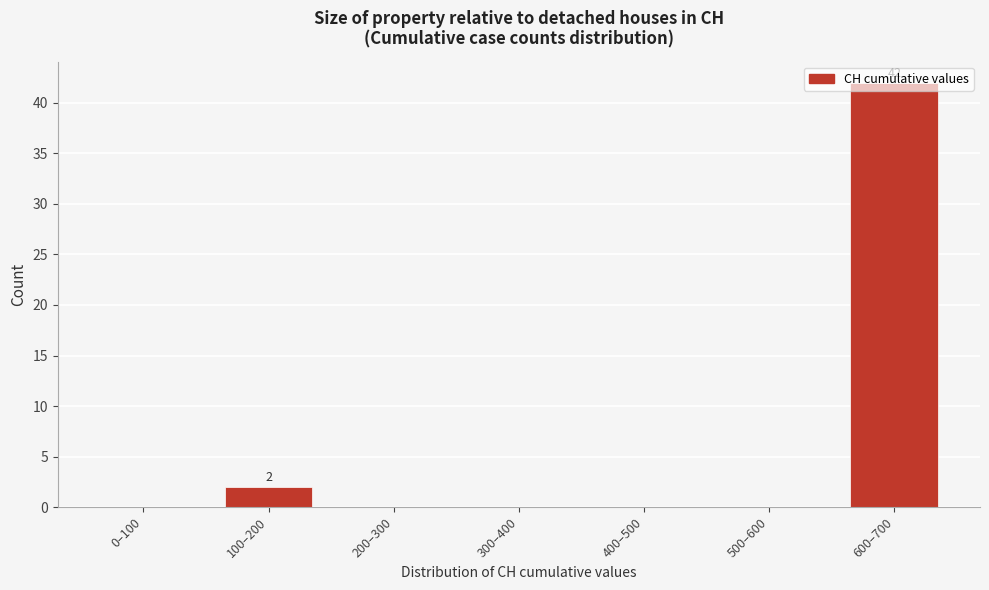

Which label corresponds to the largest value in the chart?

600–700